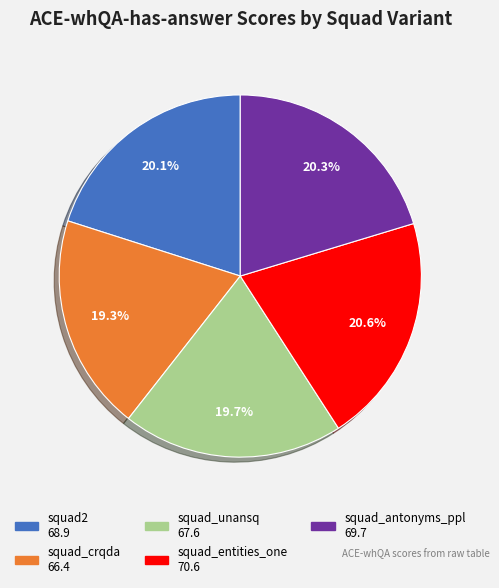

Does squad2 represent more than half of the total?

No